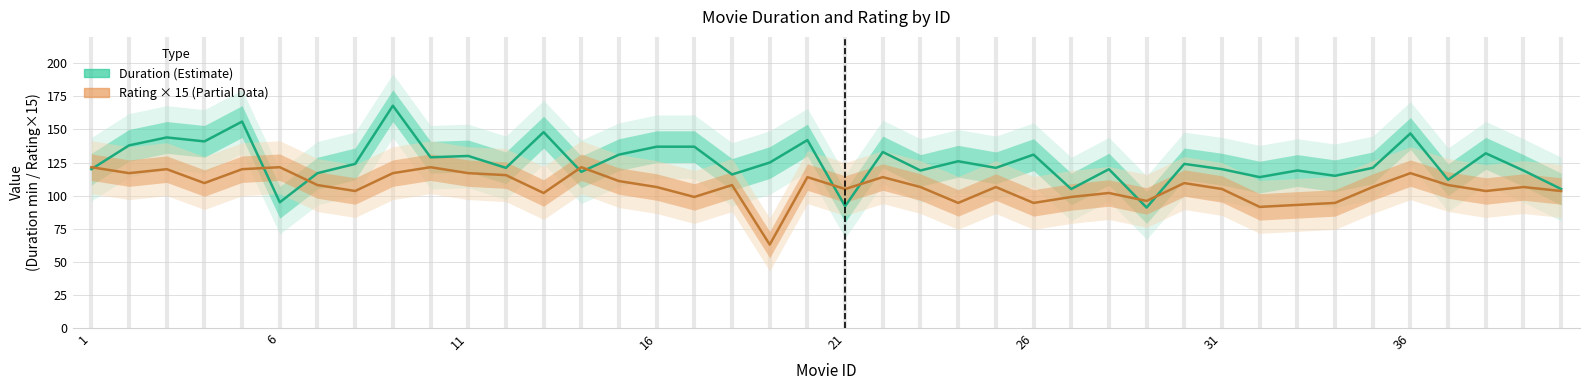

Which series changed the most between 7 and 36?

Duration